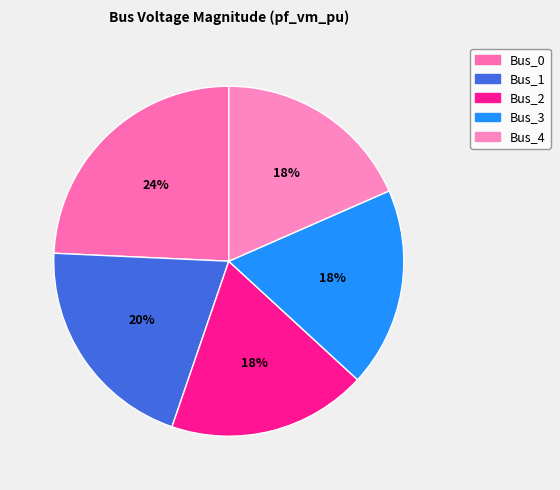

Which has a higher value, Bus_4 or Bus_3?

Bus_4